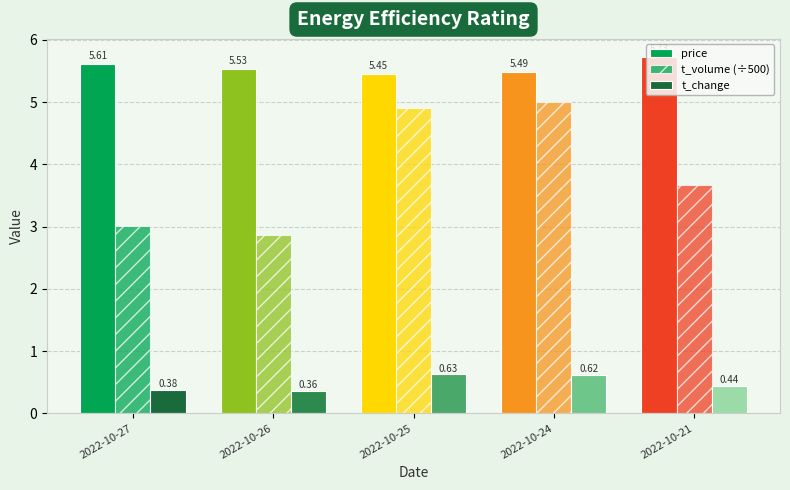

How many price values are between 5 and 6?

5